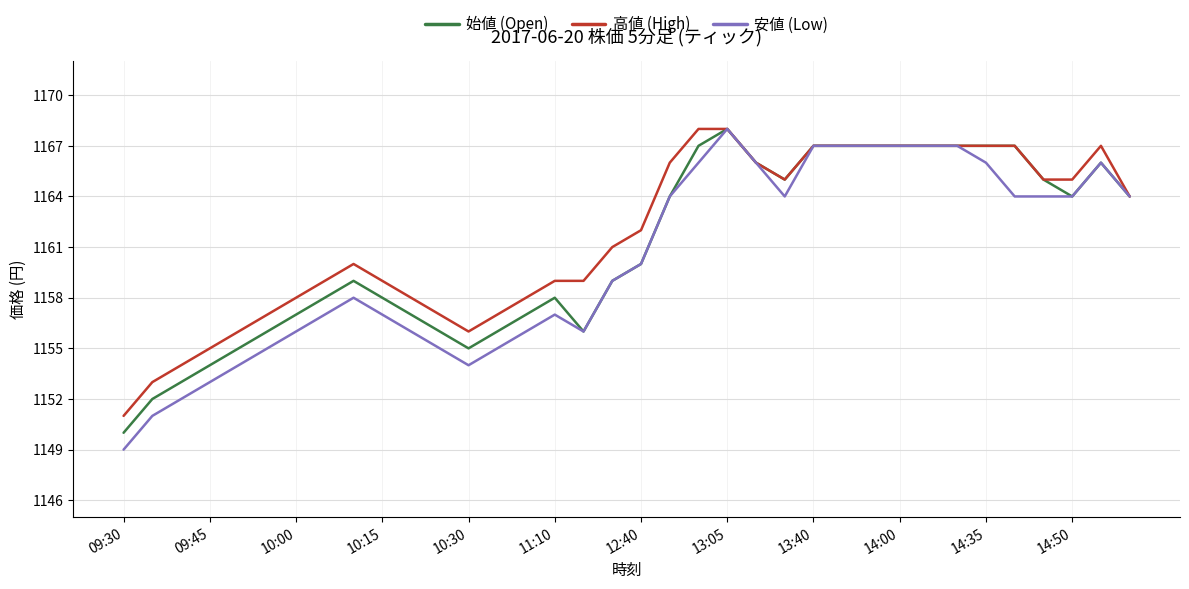

Is this an area chart (filled region under the line)?

No